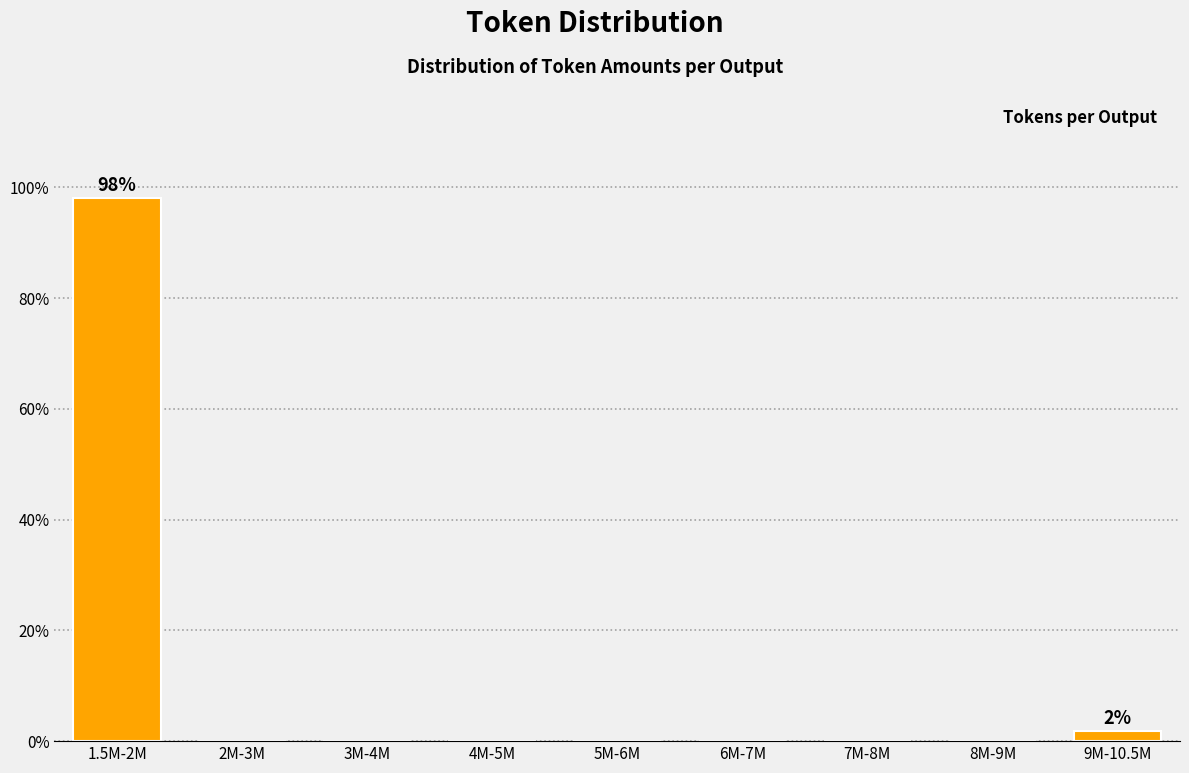

Reading right to left, extract all data points from this chart.

9M-10.5M=1.9	8M-9M=0.0	7M-8M=0.0	6M-7M=0.0	5M-6M=0.0	4M-5M=0.0	3M-4M=0.0	2M-3M=0.0	1.5M-2M=98.1